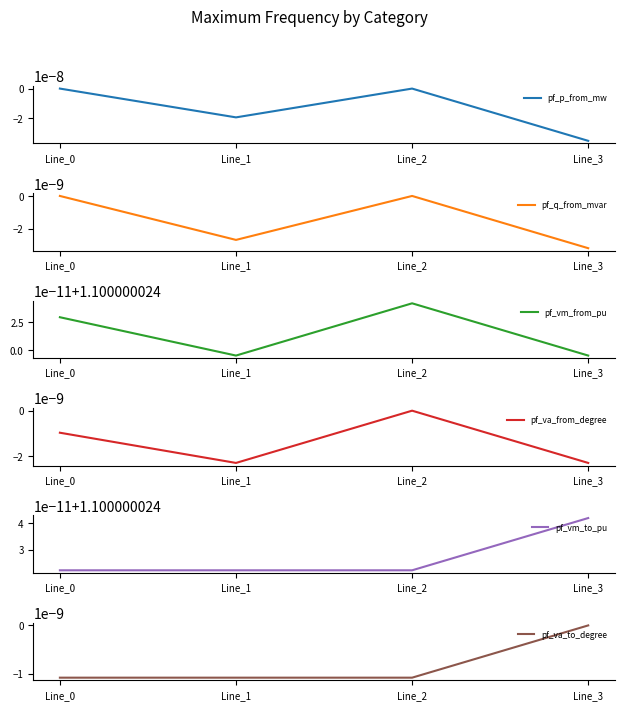

True or false: pf_vm_from_pu and pf_p_from_mw cross at least once.

False